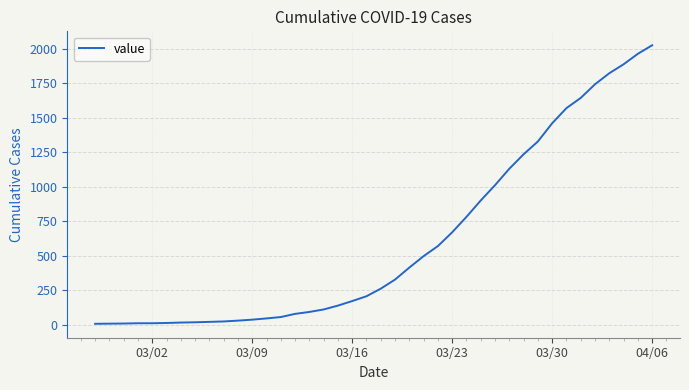

What is the greatest value displayed?

2027